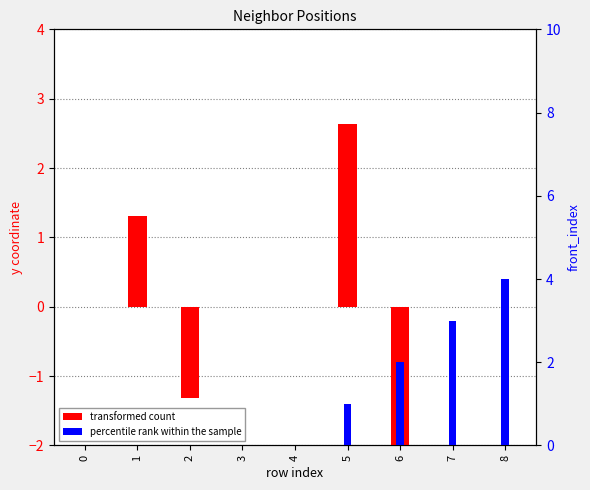

What are all the series names shown in the legend?

transformed count, percentile rank within the sample